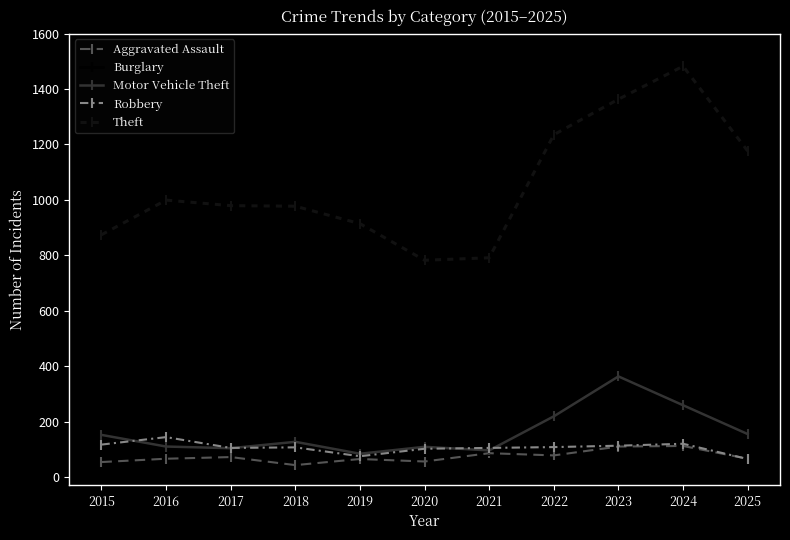

What is the value of the Theft point at the 2nd from the left?

999